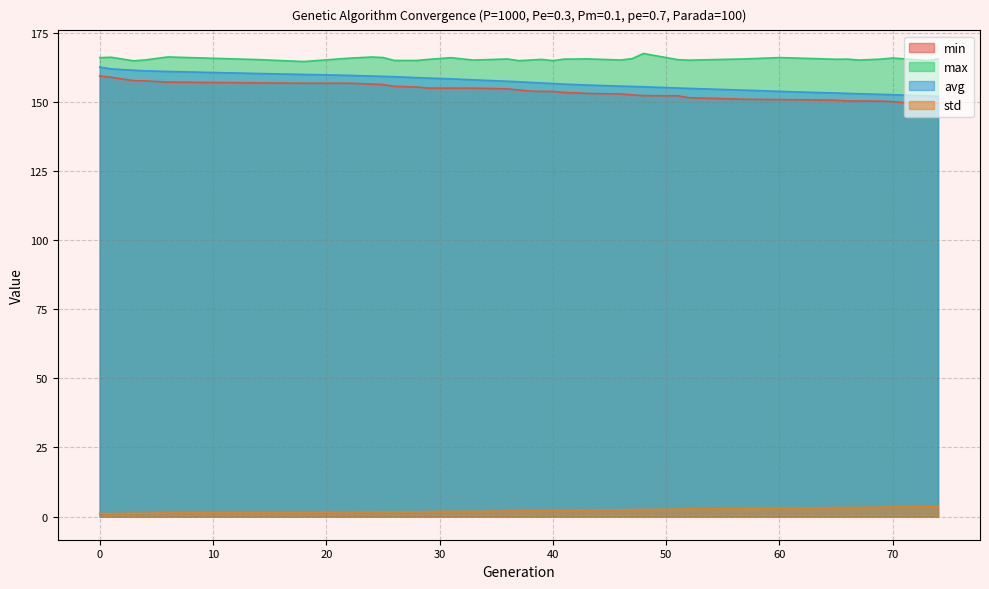

Reading right to left, extract all data points from this chart.

min: 149.7	149.7	149.8	150.1	150.3	150.4	150.4	150.7	150.8	150.9	151.0	151.6	152.3	152.3	152.6	152.9	153.1	153.3	153.4	153.8	153.8	154.0	154.4	154.8	155.0	155.0	155.0	155.4	155.7	156.3	156.5	156.8	156.8	156.9	157.2	157.6	157.7	158.9	159.4
max: 165.6	165.0	165.6	165.9	165.5	165.2	165.5	165.5	165.8	166.1	165.6	165.1	165.3	167.5	165.7	165.2	165.6	165.6	165.5	165.0	165.4	165.2	165.0	165.6	165.2	166.0	165.4	165.0	165.0	166.1	166.3	165.9	164.6	165.3	166.3	165.2	164.9	166.2	166.0
avg: 152.1	152.2	152.5	152.7	152.8	153.0	153.1	153.3	153.6	153.9	154.3	154.9	155.1	155.5	155.6	155.7	156.2	156.3	156.5	156.7	156.9	157.1	157.3	157.5	158.0	158.4	158.7	158.8	159.2	159.3	159.4	159.6	160.0	160.3	161.1	161.3	161.5	162.0	162.6
std: 3.6	3.5	3.5	3.5	3.4	3.3	3.3	3.3	3.1	3.0	2.9	2.7	2.7	2.6	2.5	2.5	2.3	2.3	2.2	2.2	2.2	2.1	2.0	2.0	1.9	1.9	1.8	1.7	1.7	1.7	1.7	1.6	1.5	1.5	1.3	1.2	1.2	1.1	1.1